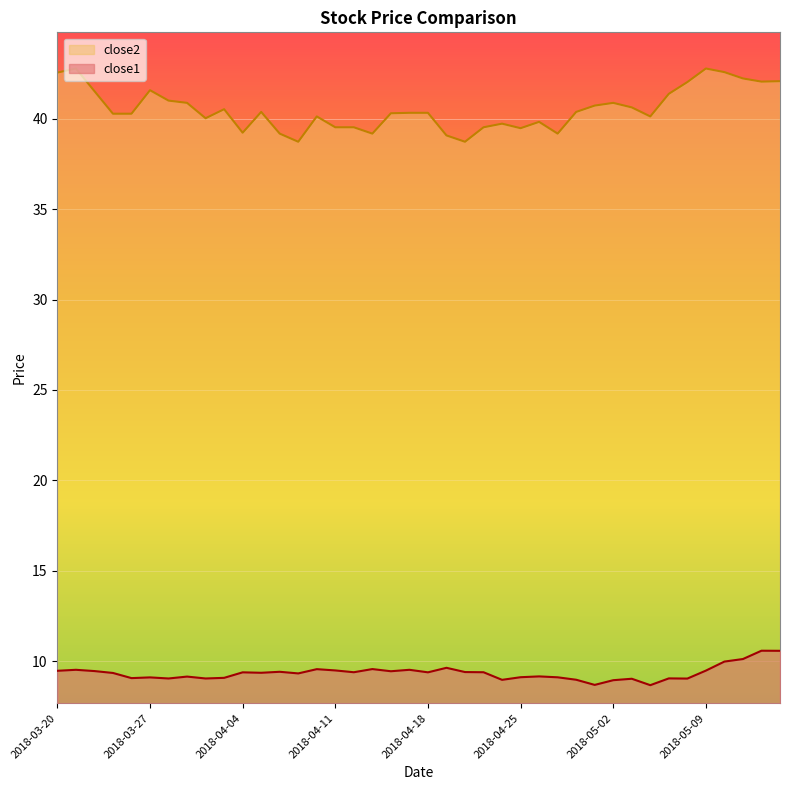

True or false: close1 has a value of 9.1 at 2018-04-25.

True